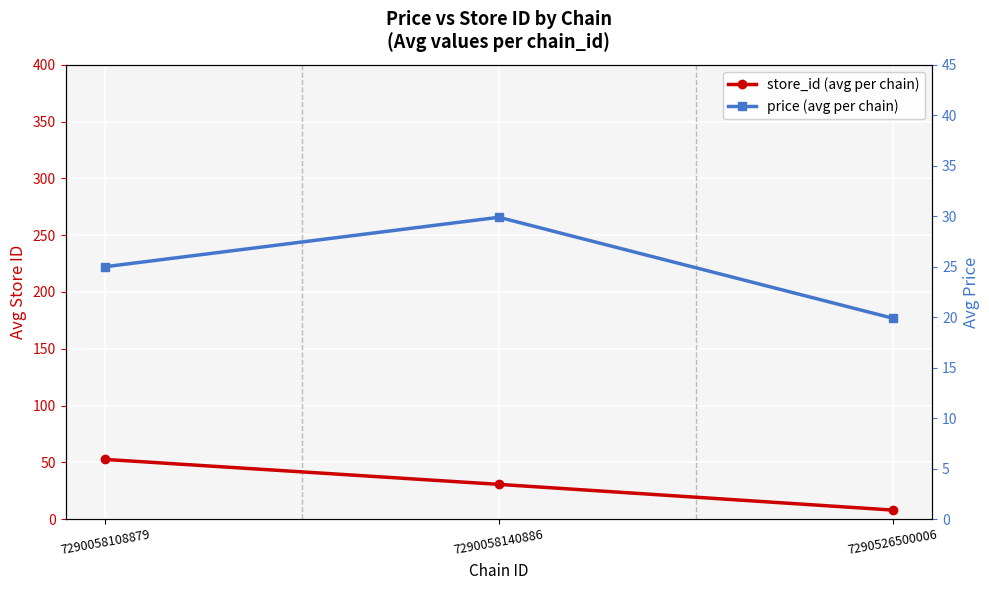

What are all the series names shown in the legend?

store_id (avg per chain), price (avg per chain)